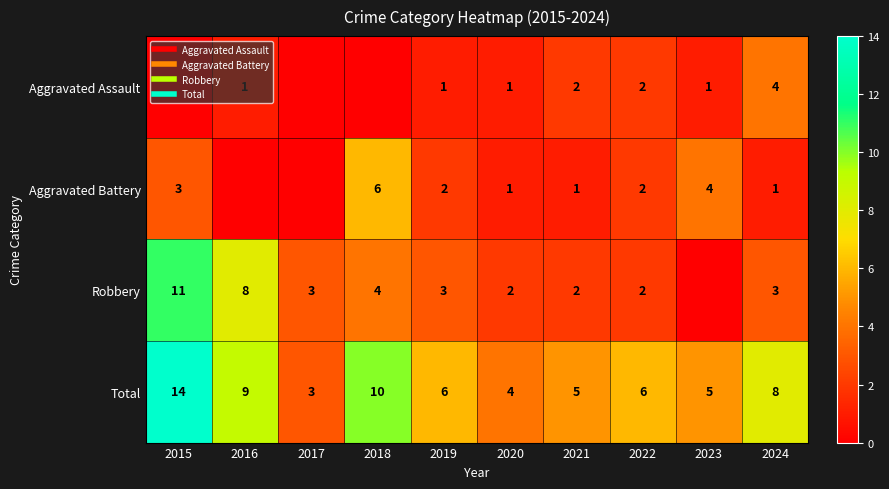

Rank the categories by Aggravated Battery value from highest to lowest.

2018, 2023, 2015, 2019, 2022, 2020, 2021, 2024, 2016, 2017